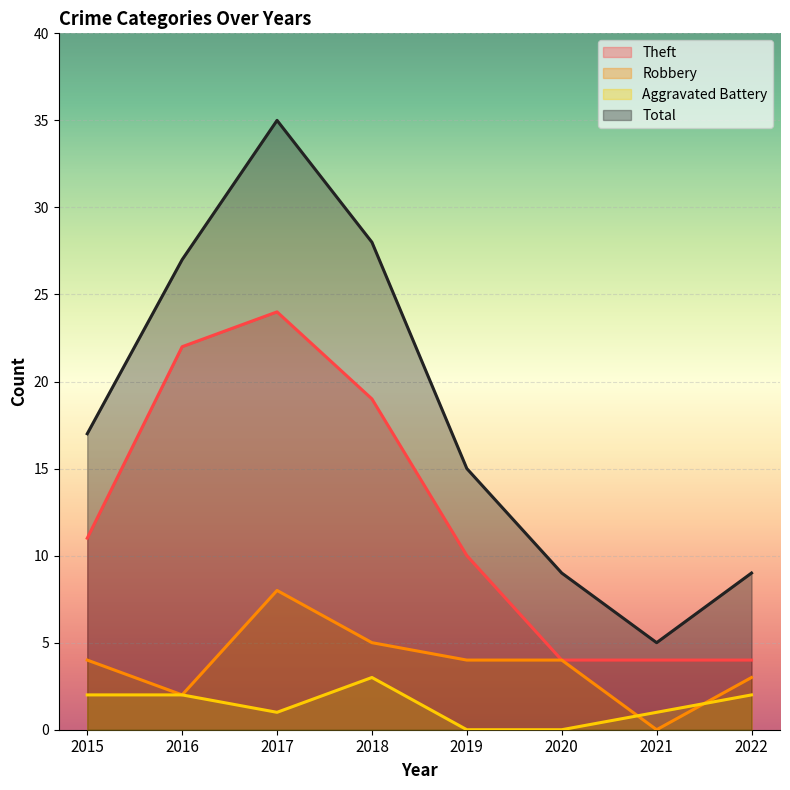

What is the difference between the second highest and minimum values in the Total series?

23